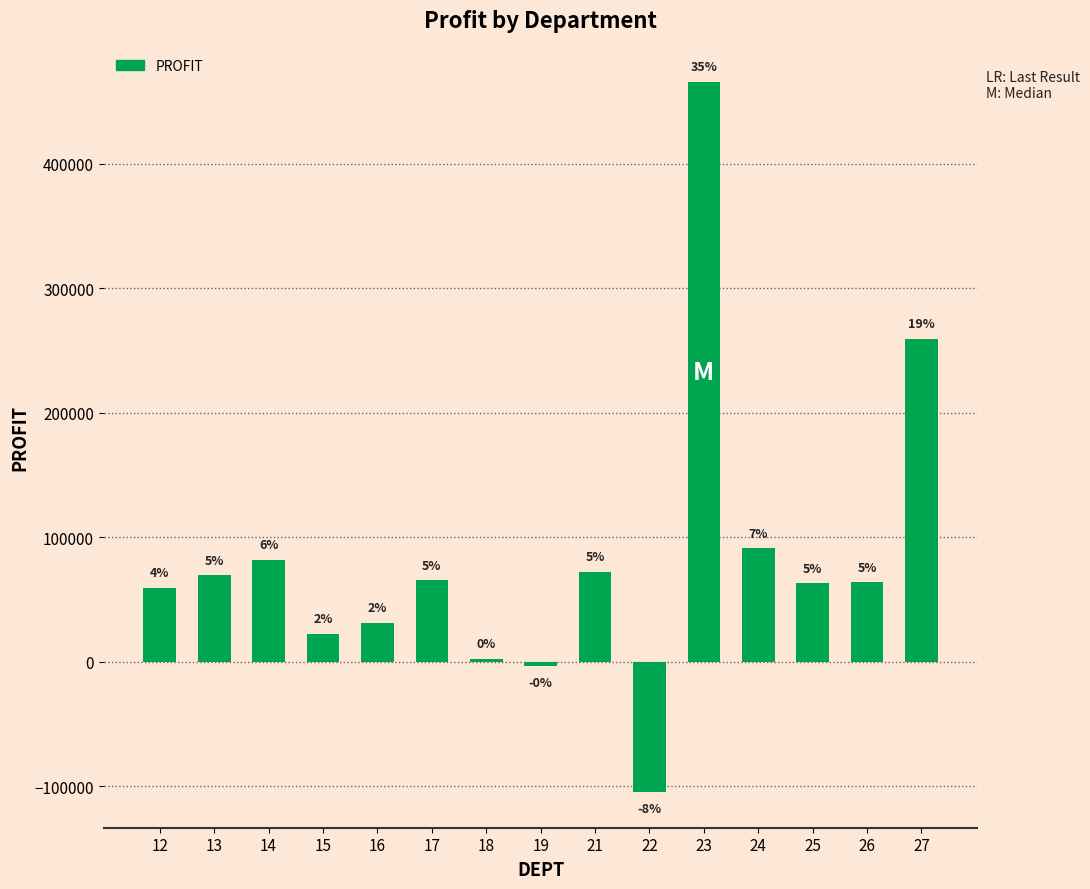

Does the chart contain any negative values?

Yes